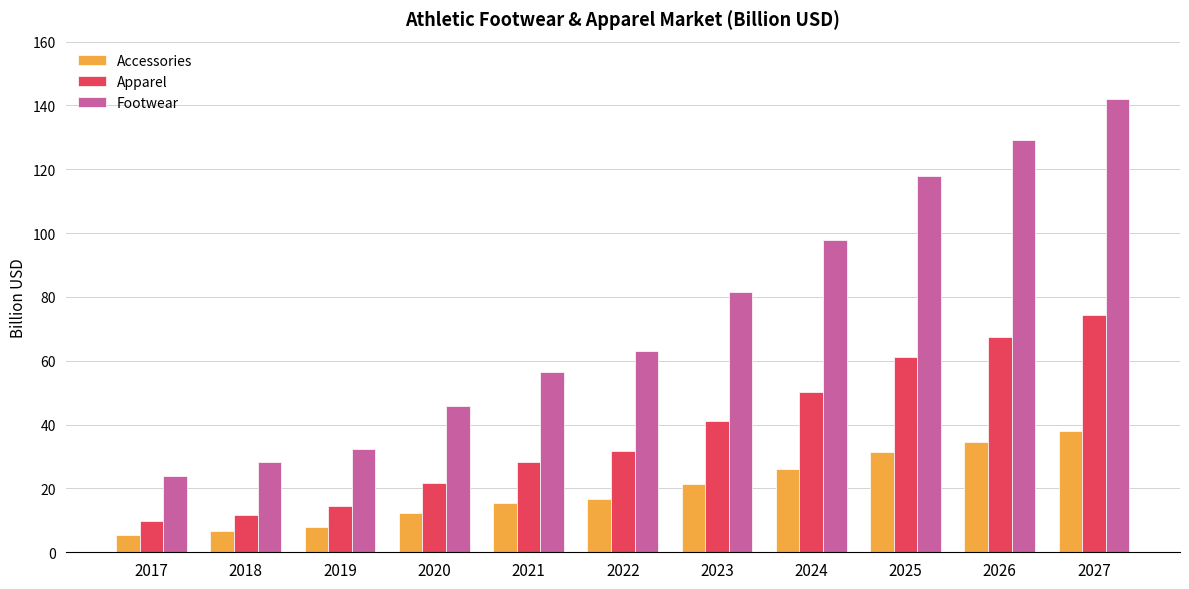

What is the sum of all Apparel values?

412.3